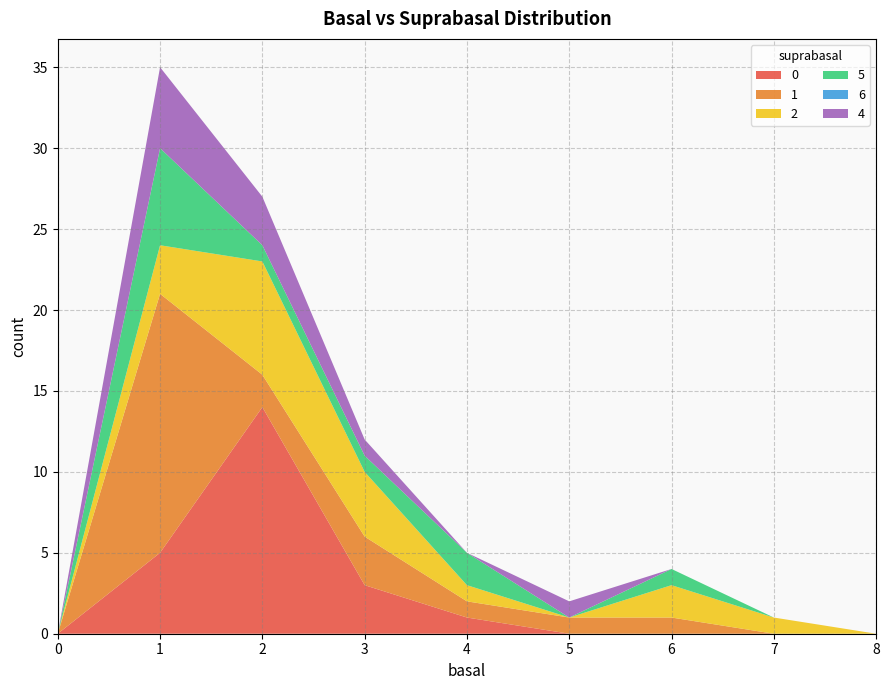

Reading left to right, list all the values displayed in this chart.

0: 0	5	14	3	1	0	0	0	0
1: 0	16	2	3	1	1	1	0	0
2: 0	3	7	4	1	0	2	1	0
5: 0	6	1	1	2	0	1	0	0
6: 0	0	0	0	0	0	0	0	0
4: 0	5	3	1	0	1	0	0	0